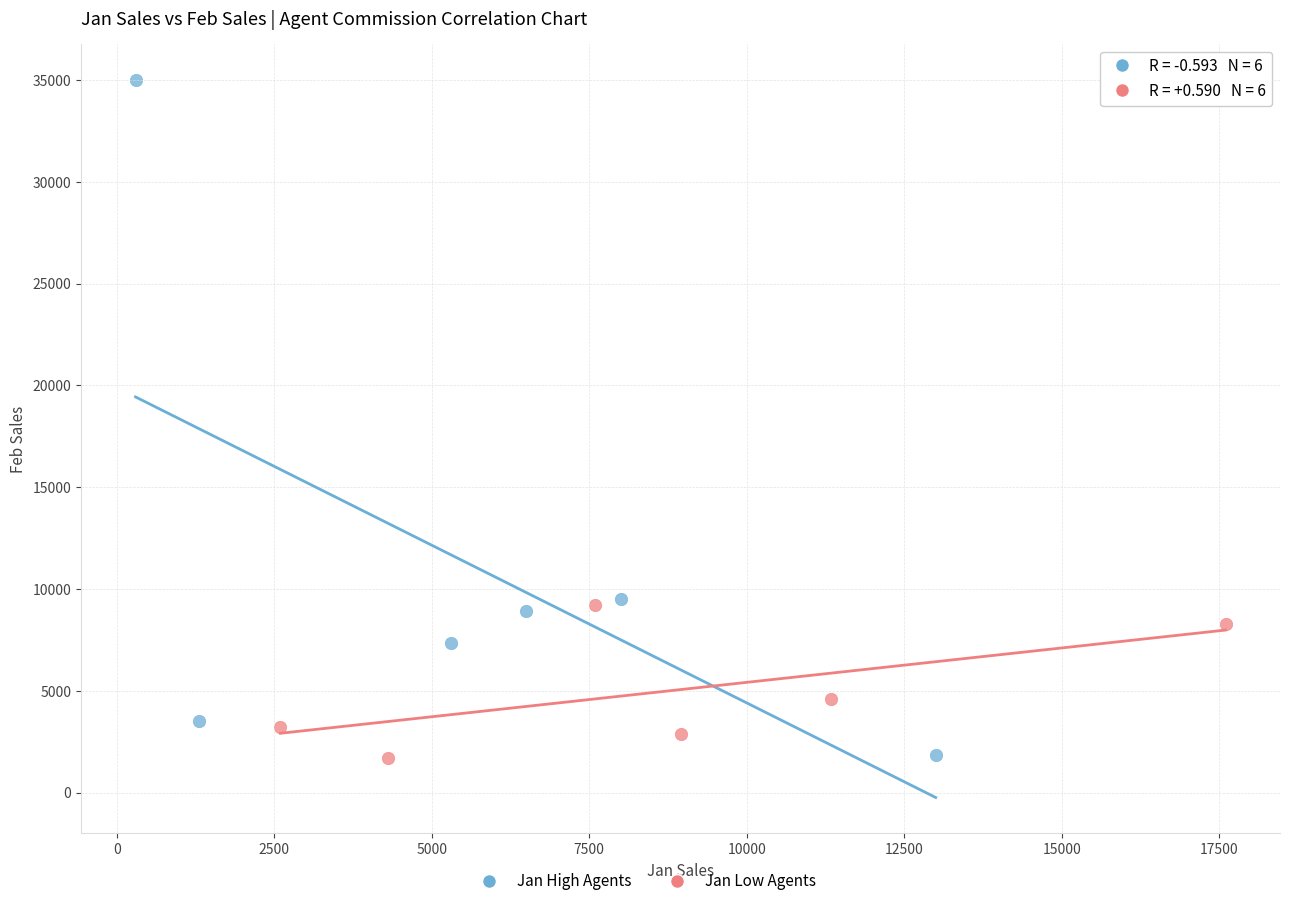

Which series contains the highest Y value?

Jan High Agents